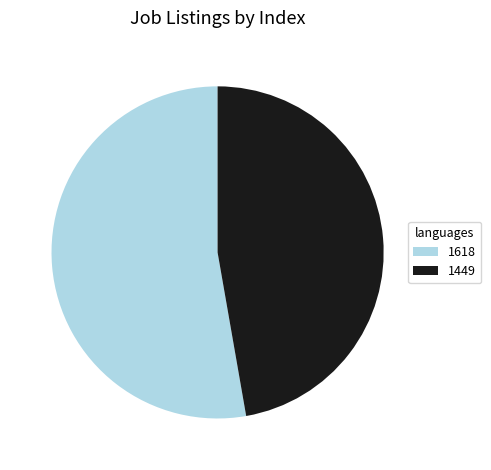

Is the sum of 1449 and 1618 greater than half?

Yes